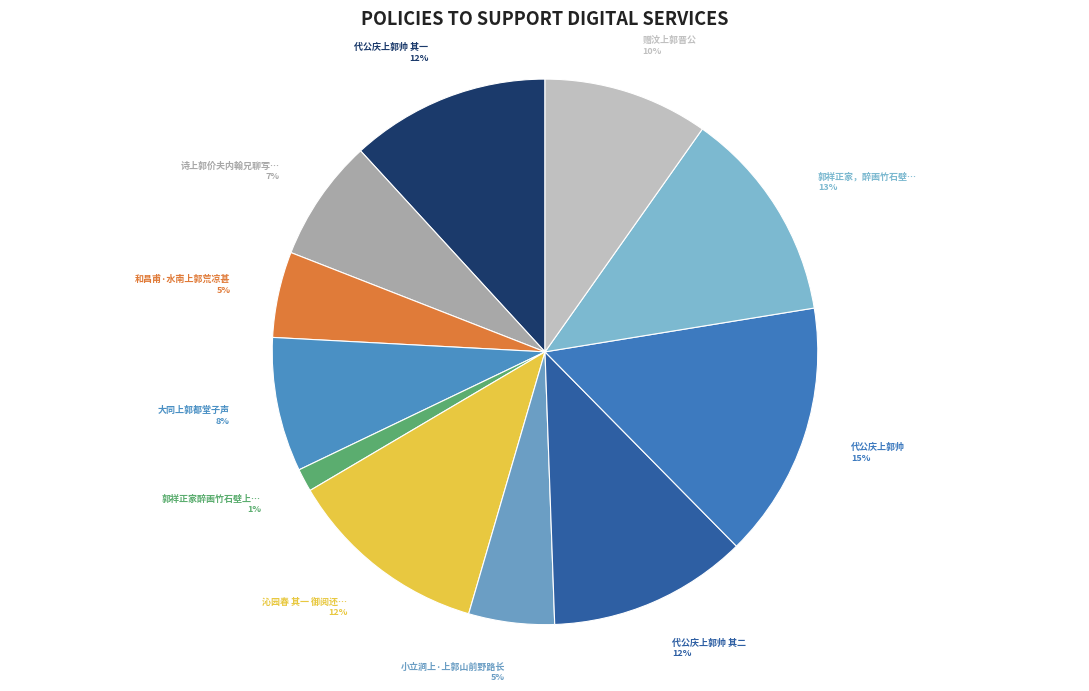

What is the largest slice in the pie chart?

代公庆上郭帅